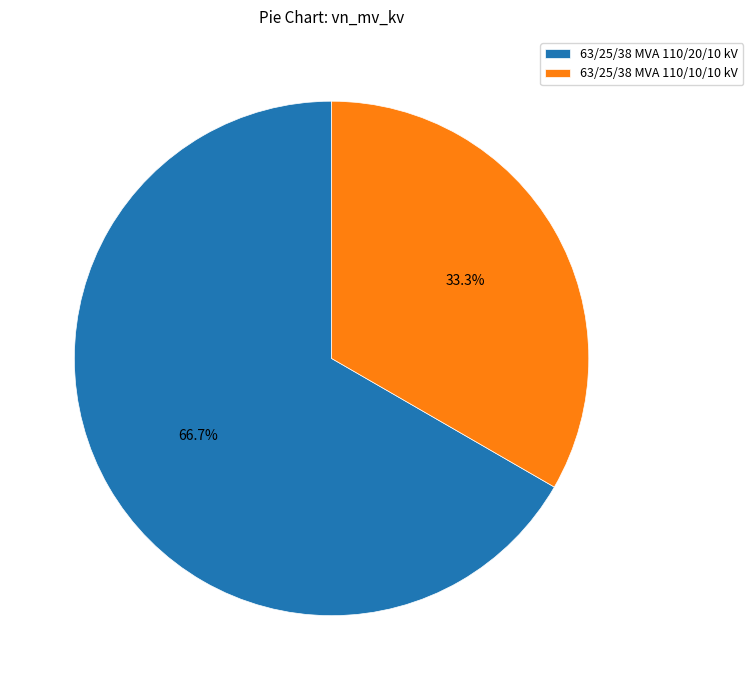

Rank the categories by value from highest to lowest.

63/25/38 MVA 110/20/10 kV, 63/25/38 MVA 110/10/10 kV